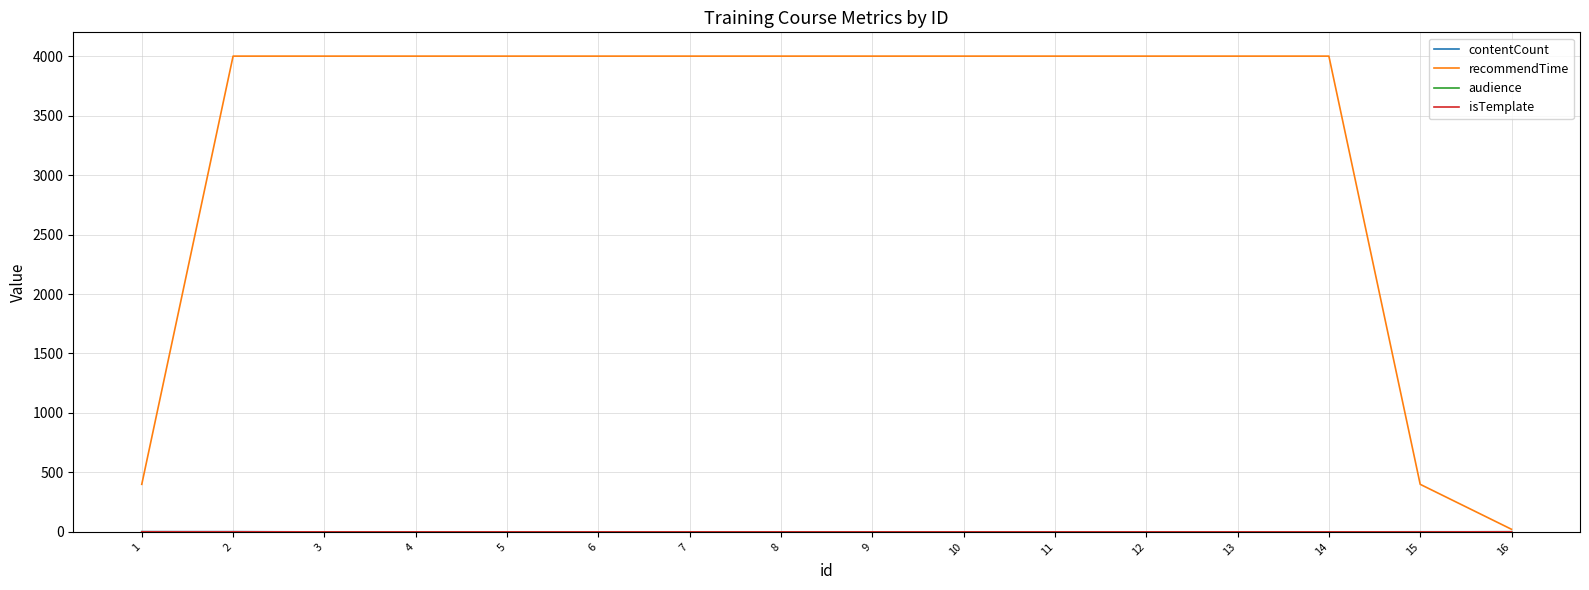

The value of recommendTime at 11 is 4000. True or false?

True